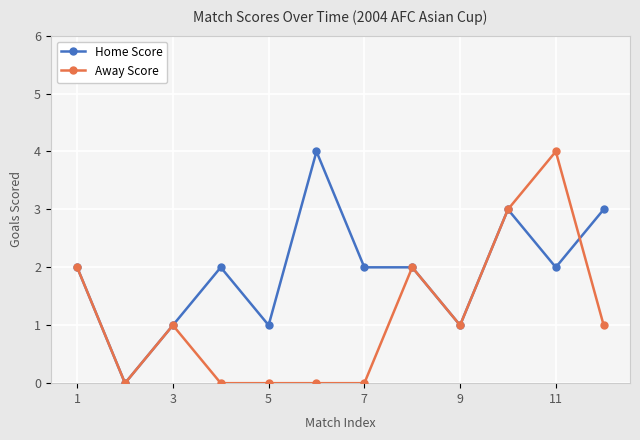

What are all the series names shown in the legend?

Home Score, Away Score